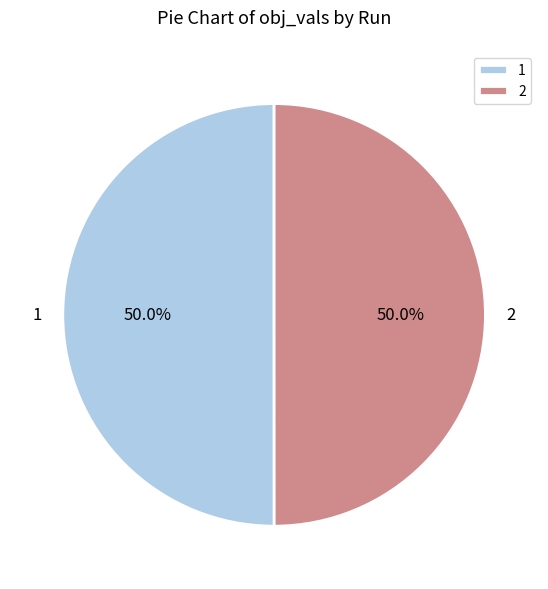

Count the number of slices in the pie.

2